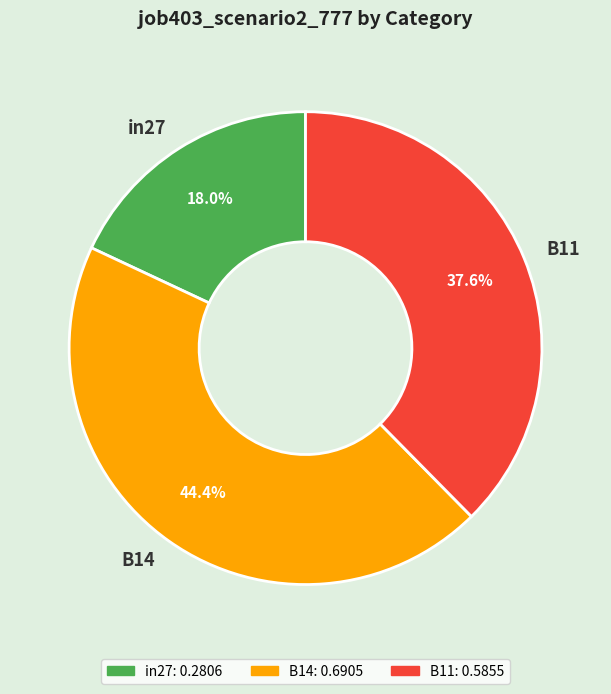

What percentage do B11 and B14 together represent?

82.0%